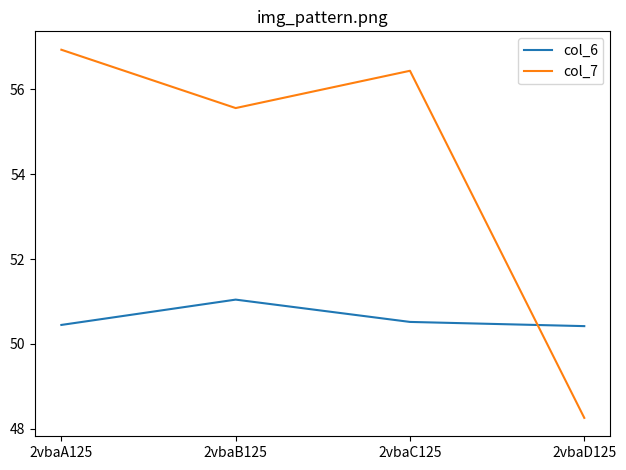

How many values in the col_7 series are below 56?

2